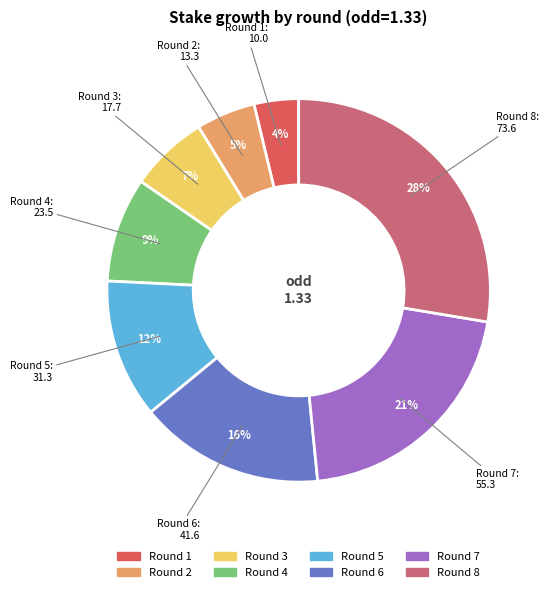

Is there any slice that represents more than half of the pie?

No